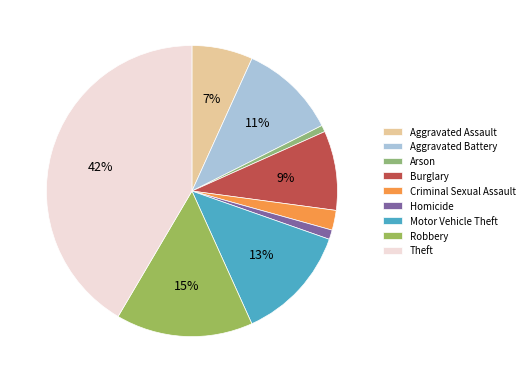

To the nearest percent, what portion does Motor Vehicle Theft represent?

13%